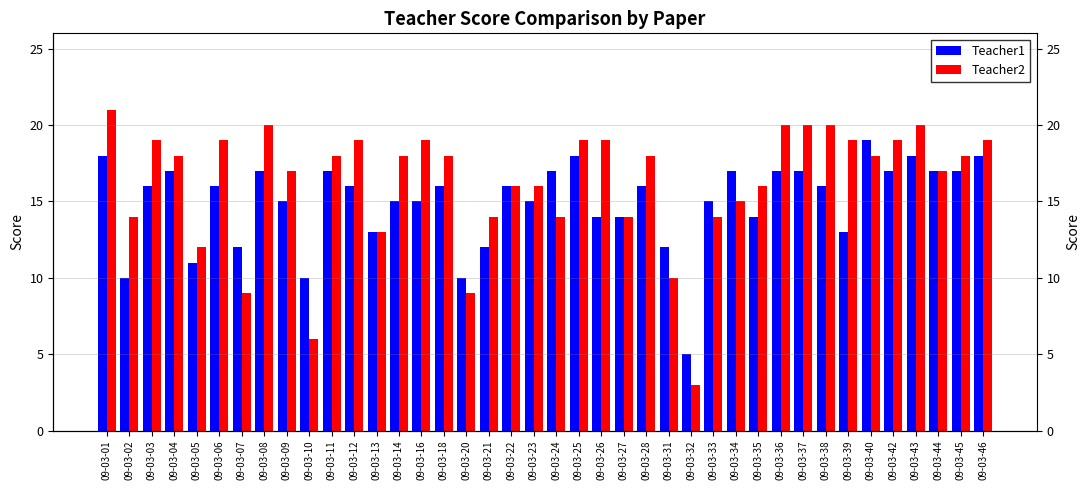

Where is Teacher1 nearest to the value 12?

09-03-07